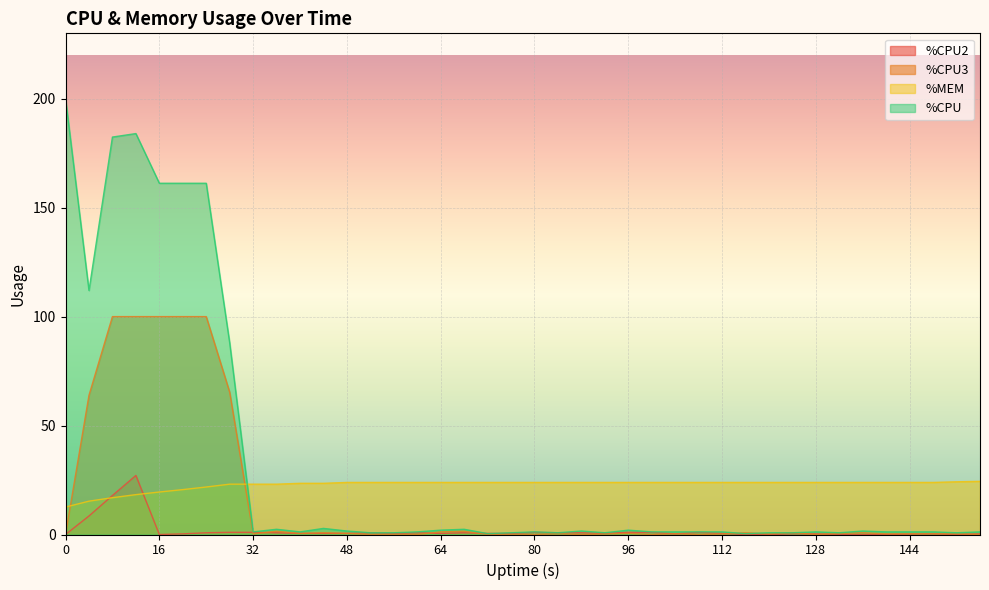

What is the difference between the %MEM values at 16 and 80?

4.4